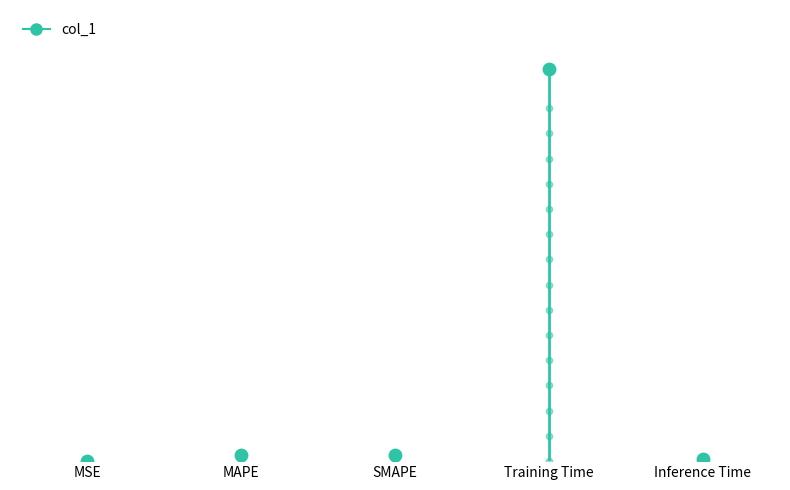

What is the change in value from MAPE to Training Time?

+3.5